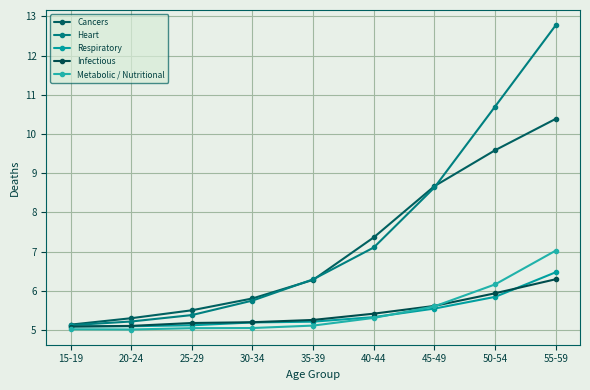

Is it true that Cancers equals 7.4 at 40-44?

True